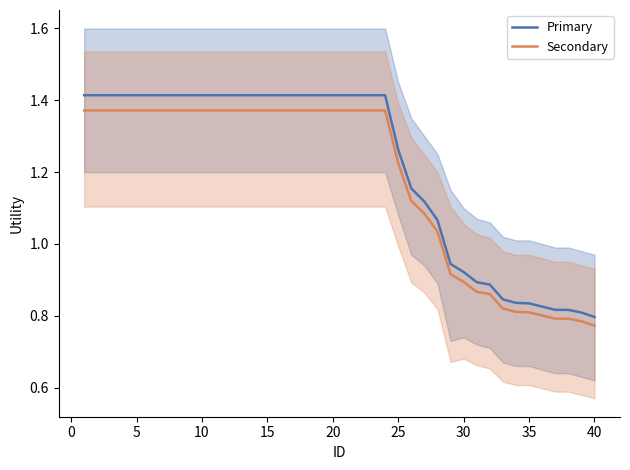

What is the difference between the maximum and second lowest values in the Primary series?

0.6